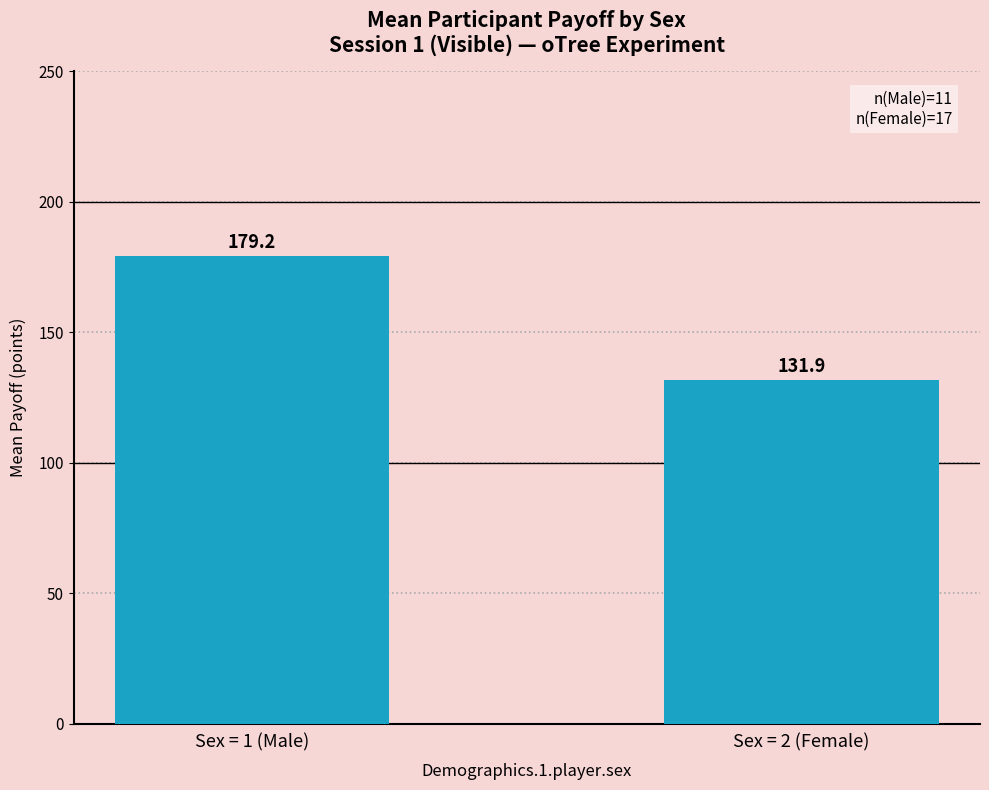

What is the label of the 2nd bar from the right?

Sex = 1 (Male)